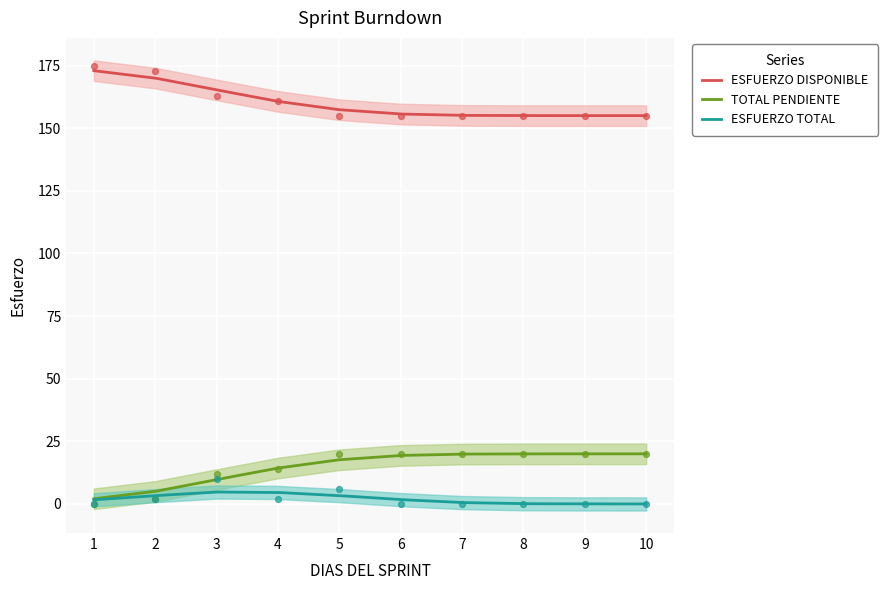

Is the value of ESFUERZO TOTAL at 2 greater than the value of ESFUERZO DISPONIBLE at 1?

No